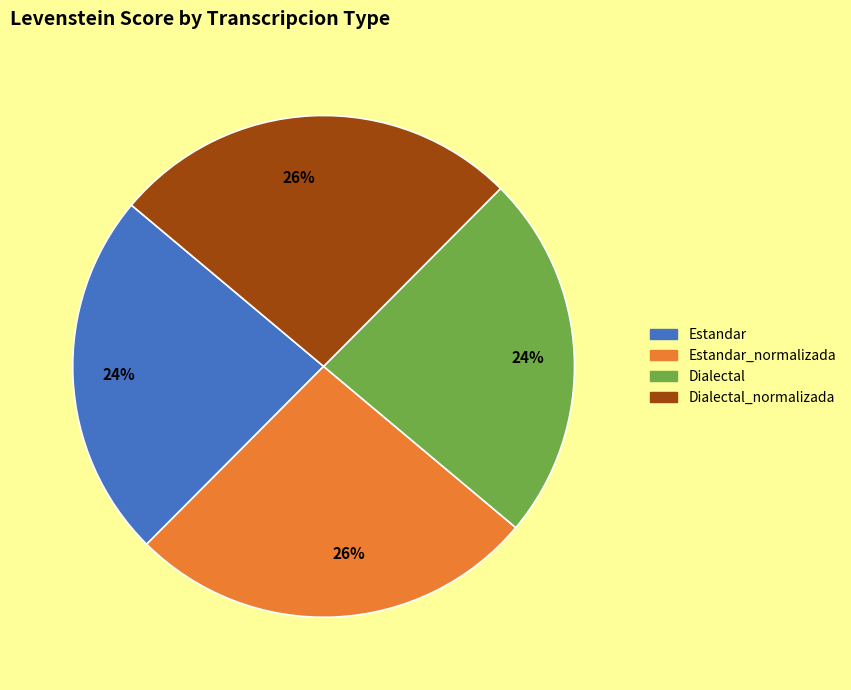

To the nearest percent, what percentage of the pie is Estandar?

24%